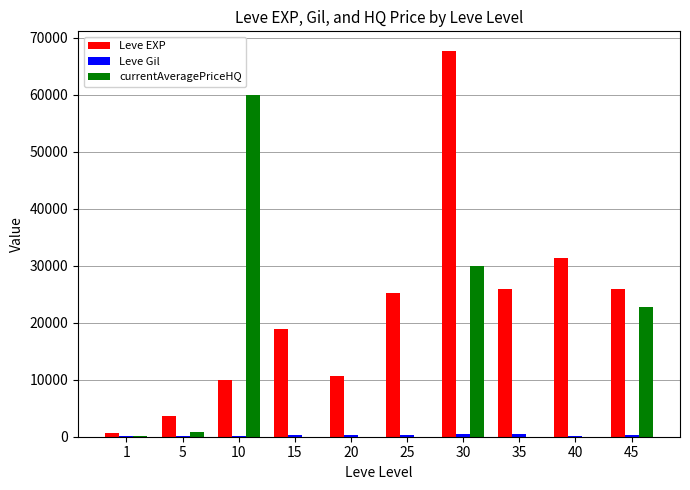

Which series has the largest total across all categories?

Leve EXP